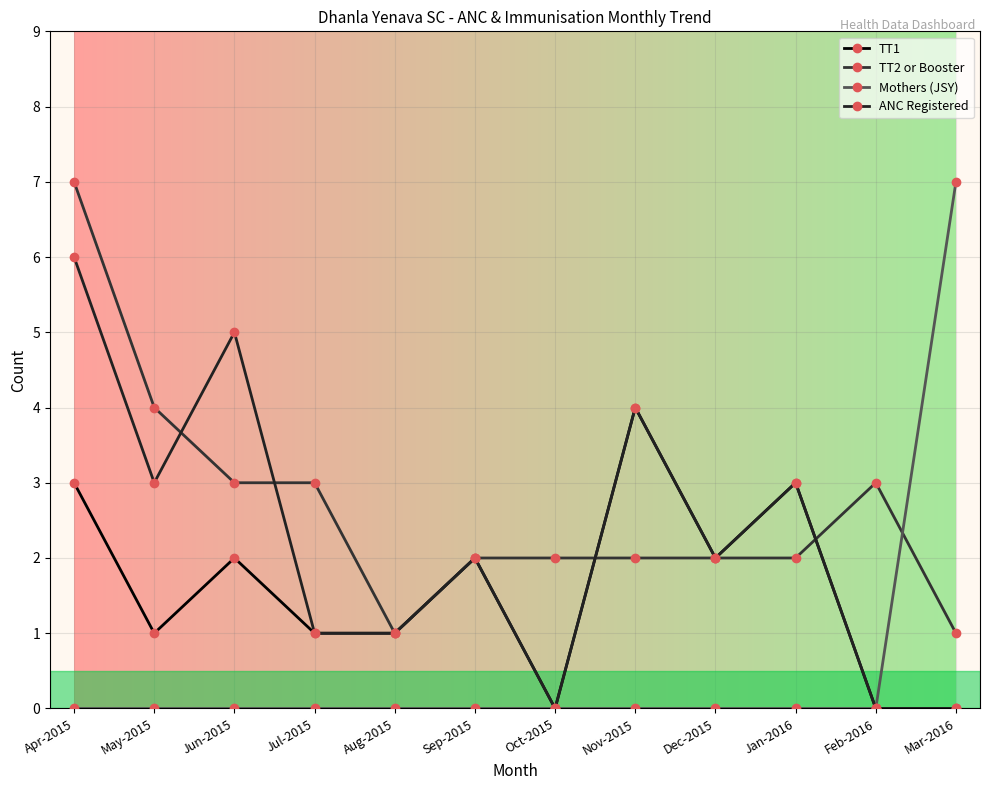

True or false: TT2 or Booster and ANC Registered cross at least once.

True